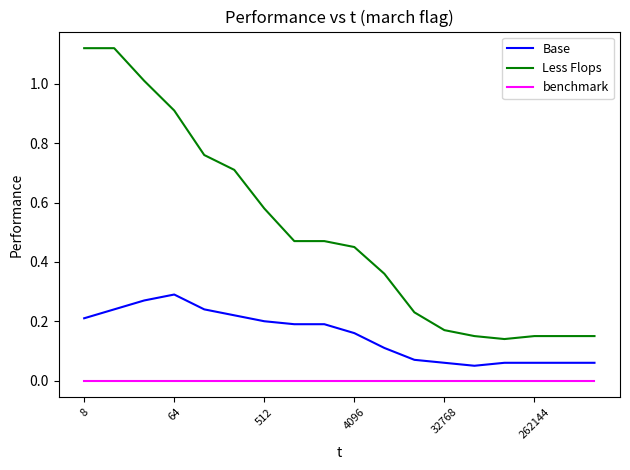

How many distinct data groups are displayed?

3